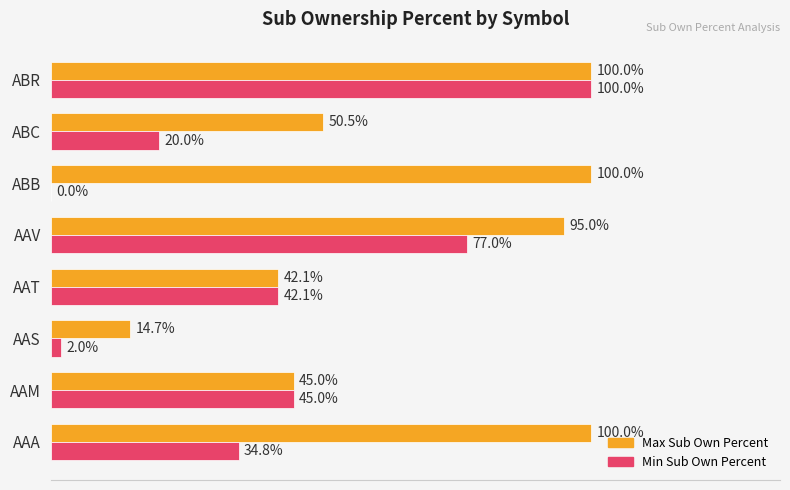

Rank the series by their maximum value, from highest to lowest.

Max Sub Own Percent, Min Sub Own Percent